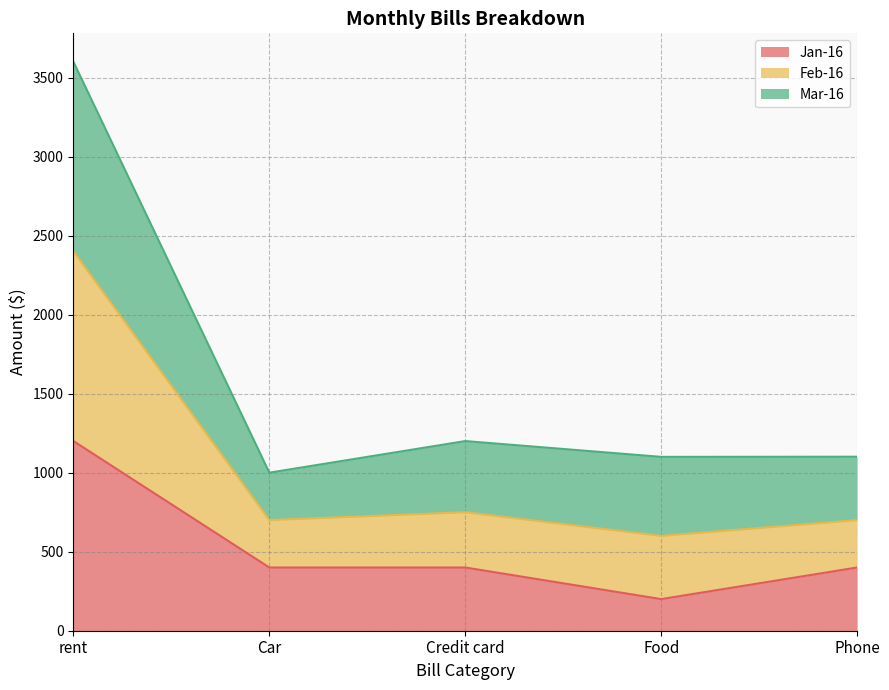

What is the total value across all series at rent?

3600